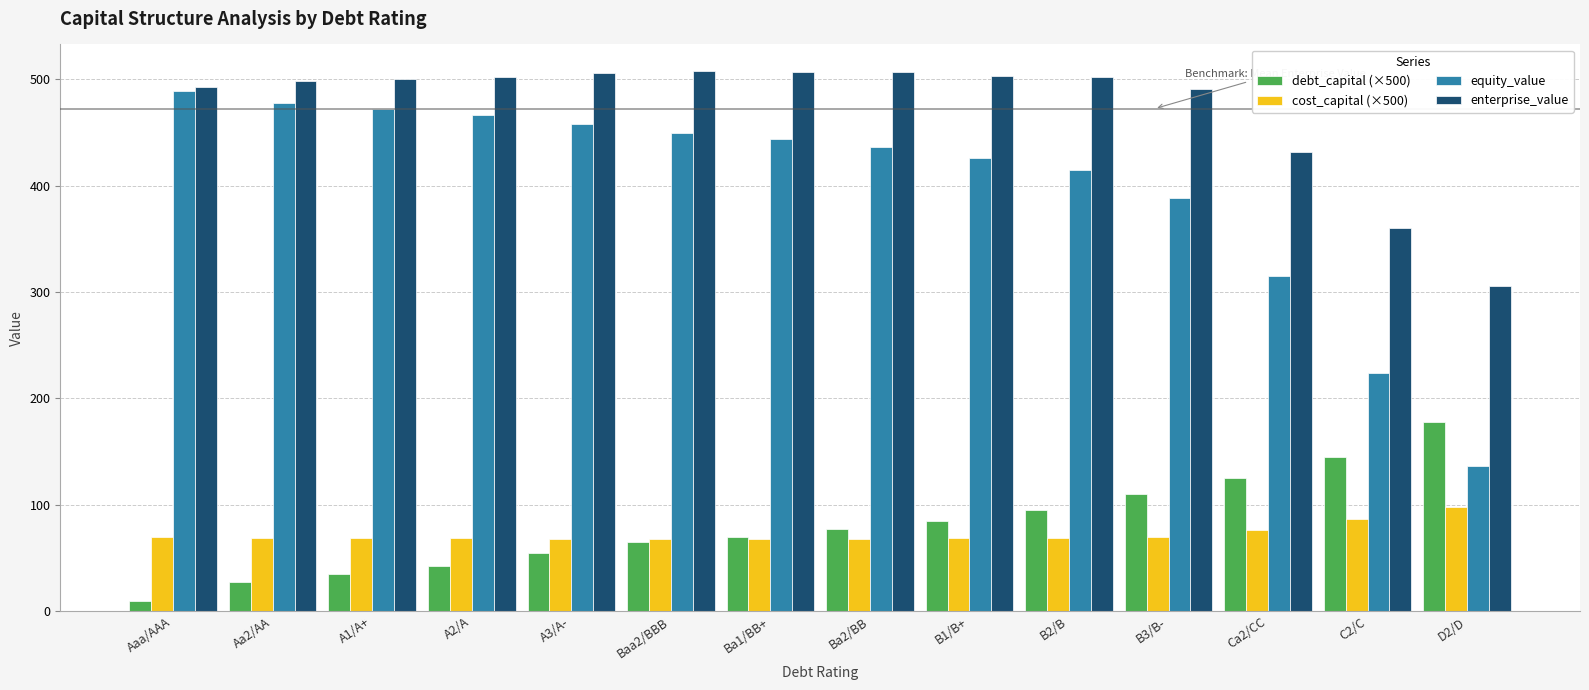

Are the bars grouped side by side (vs. stacked)?

Yes